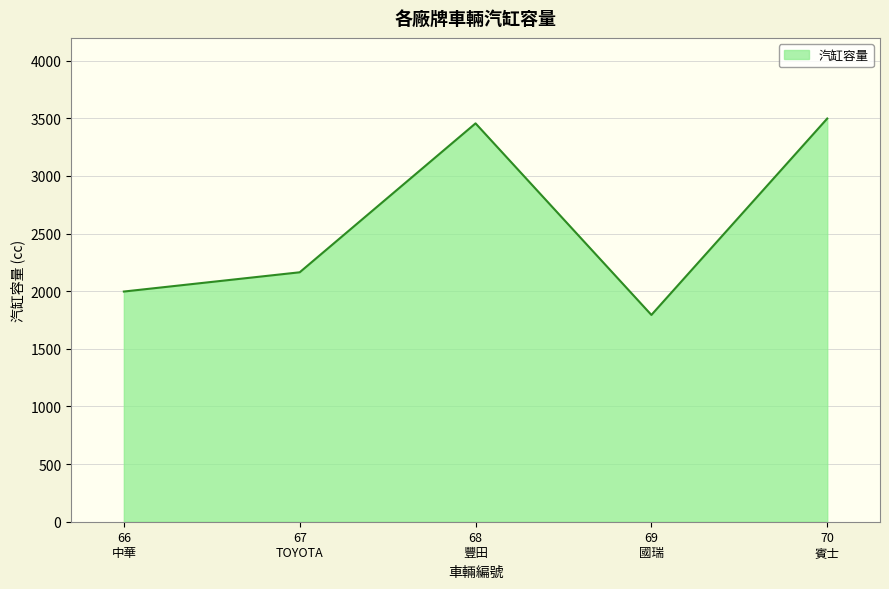

What is the maximum value shown in the chart?

3498